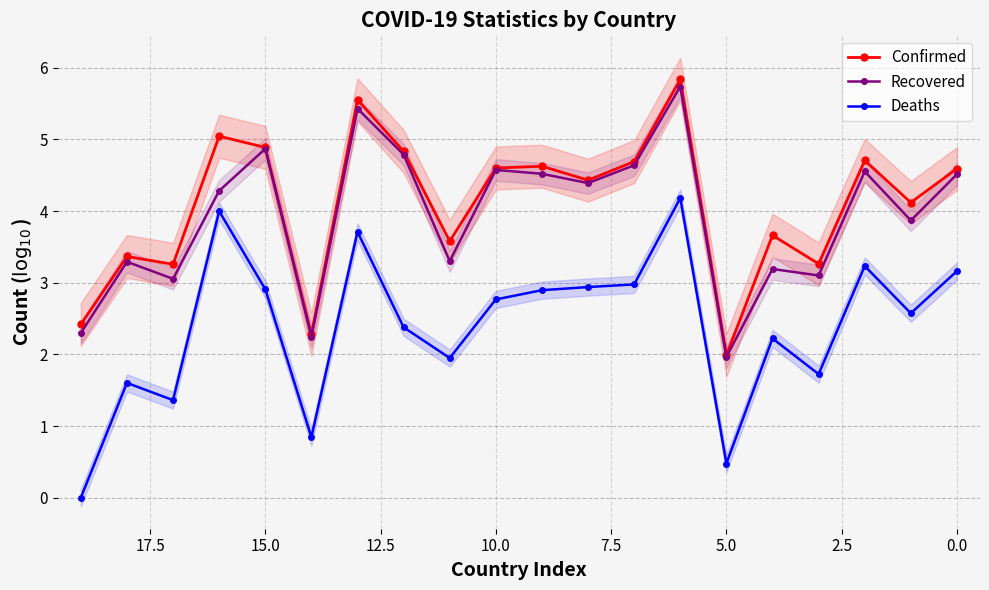

Reading left to right, list all the values displayed in this chart.

Confirmed: 4.6	4.1	4.7	3.3	3.7	2.0	5.8	4.7	4.4	4.6	4.6	3.6	4.8	5.6	2.3	4.9	5.0	3.3	3.4	2.4
Recovered: 4.5	3.9	4.6	3.1	3.2	2.0	5.7	4.6	4.4	4.5	4.6	3.3	4.8	5.4	2.2	4.9	4.3	3.1	3.3	2.3
Deaths: 3.2	2.6	3.2	1.7	2.2	0.5	4.2	3.0	2.9	2.9	2.8	1.9	2.4	3.7	0.8	2.9	4.0	1.4	1.6	0.0